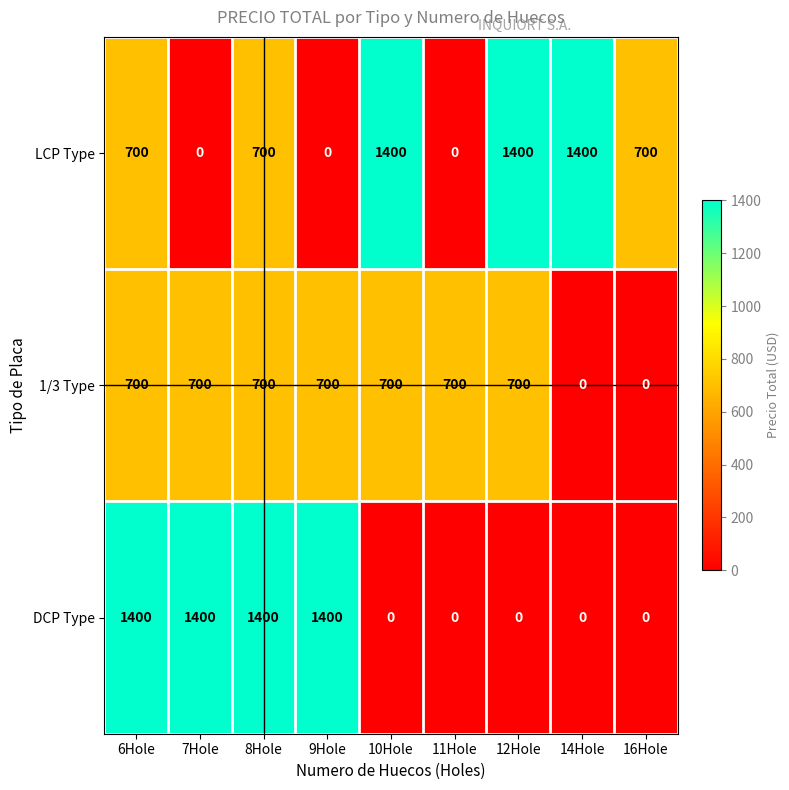

Count the number of categories in the chart.

9